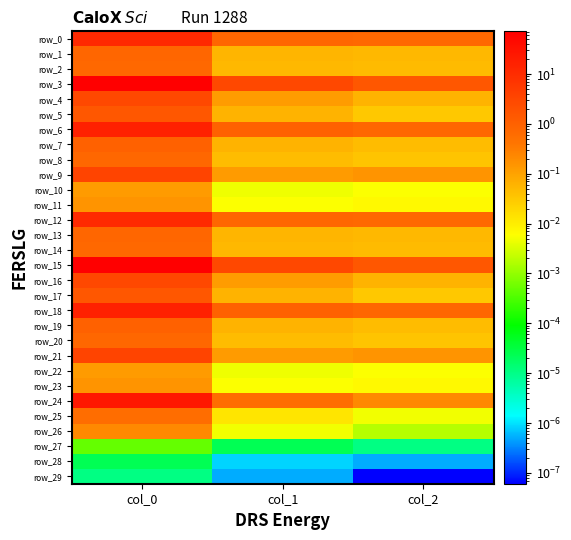

Reading left to right, transcribe all the data shown in this chart.

row_0: 11.0	0.8	0.7
row_1: 0.8	0.1	0.1
row_2: 0.7	0.1	0.0
row_3: 71.8	2.9	1.5
row_4: 2.9	0.1	0.1
row_5: 1.5	0.1	0.0
row_6: 15.9	1.0	0.7
row_7: 1.0	0.1	0.0
row_8: 0.7	0.0	0.0
row_9: 3.4	0.1	0.2
row_10: 0.1	0.0	0.0
row_11: 0.2	0.0	0.0
row_12: 11.0	0.8	0.7
row_13: 0.8	0.1	0.1
row_14: 0.7	0.1	0.0
row_15: 71.8	2.9	1.5
row_16: 2.9	0.1	0.1
row_17: 1.5	0.1	0.0
row_18: 15.9	1.0	0.7
row_19: 1.0	0.1	0.0
row_20: 0.7	0.0	0.0
row_21: 3.4	0.1	0.2
row_22: 0.1	0.0	0.0
row_23: 0.2	0.0	0.0
row_24: 25.2	0.6	0.2
row_25: 0.6	0.0	0.0
row_26: 0.2	0.0	0.0
row_27: 0.0	0.0	0.0
row_28: 0.0	0.0	0.0
row_29: 0.0	0.0	0.0